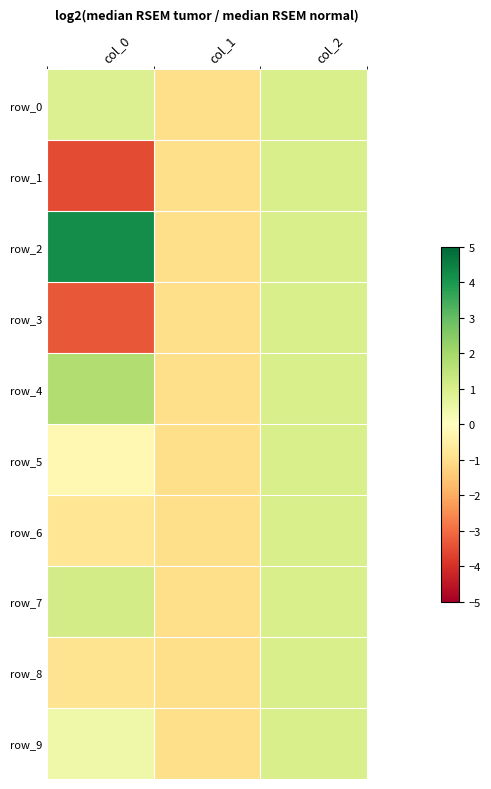

What is the lowest value of the row_6 series?

-1.0